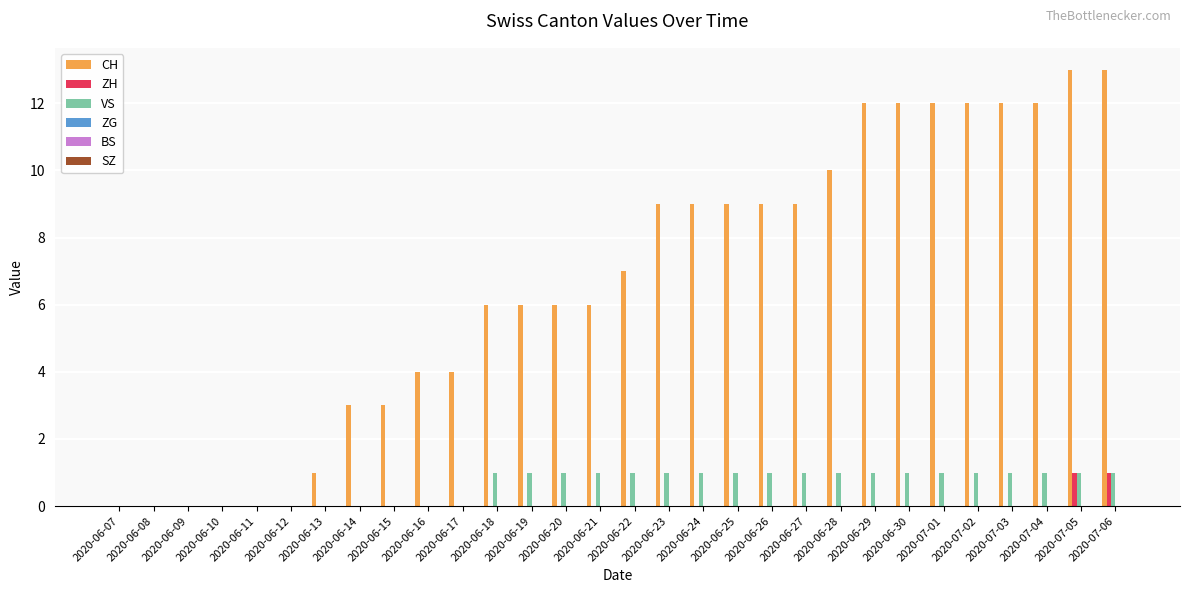

What is the total value across all series at 2020-06-23?

10